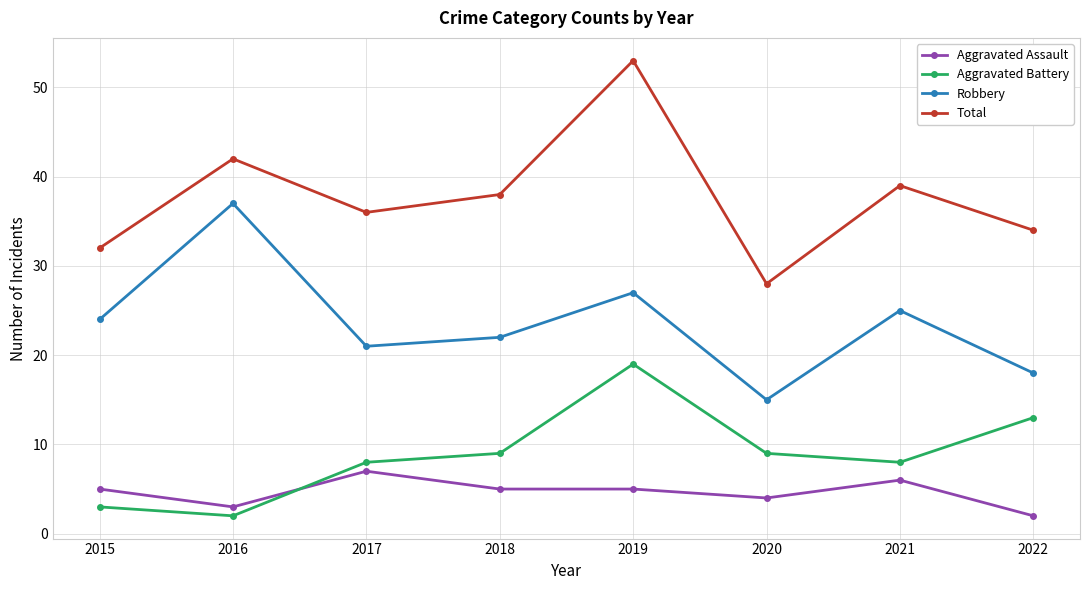

Rank the series at 2018 from highest to lowest value.

Total, Robbery, Aggravated Battery, Aggravated Assault